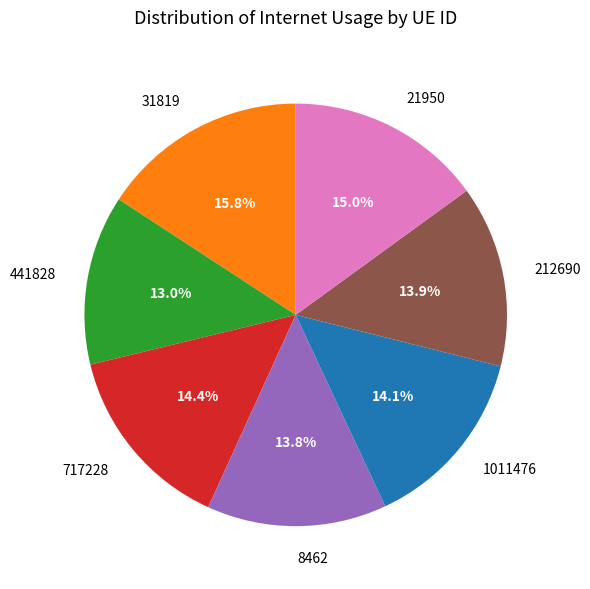

To the nearest percent, what percentage of the pie is 31819?

16%